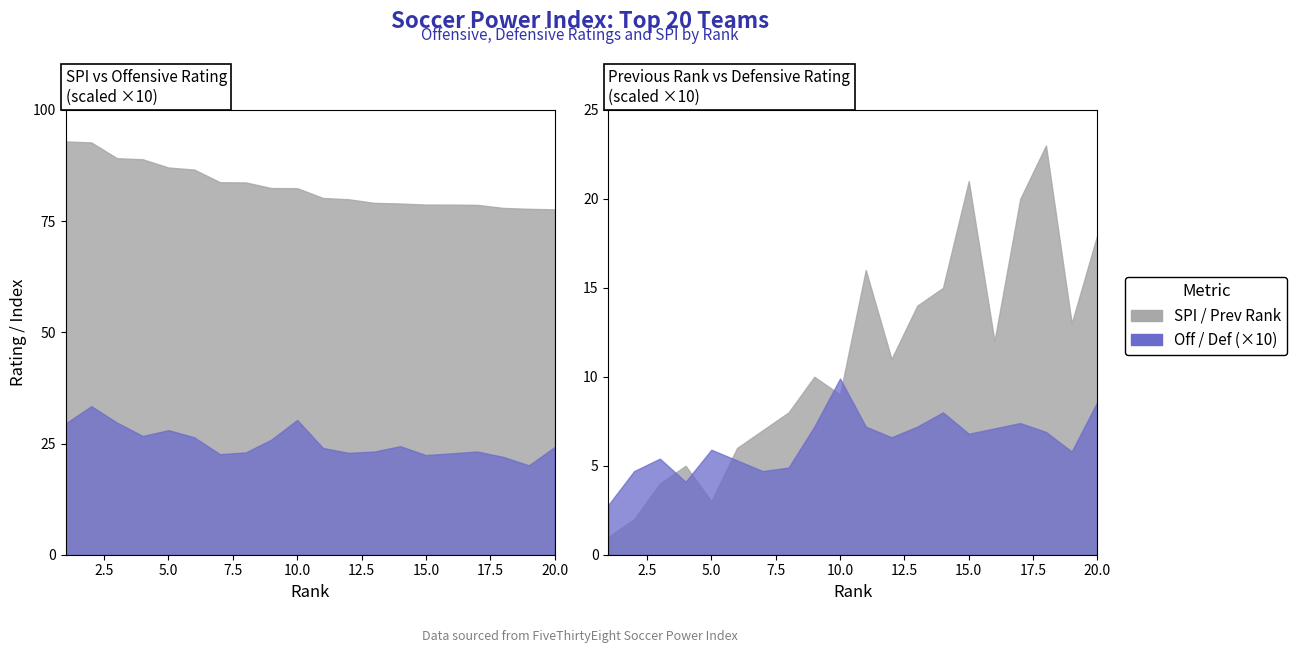

In off, how many points are higher than both neighbors (excluding endpoints)?

5